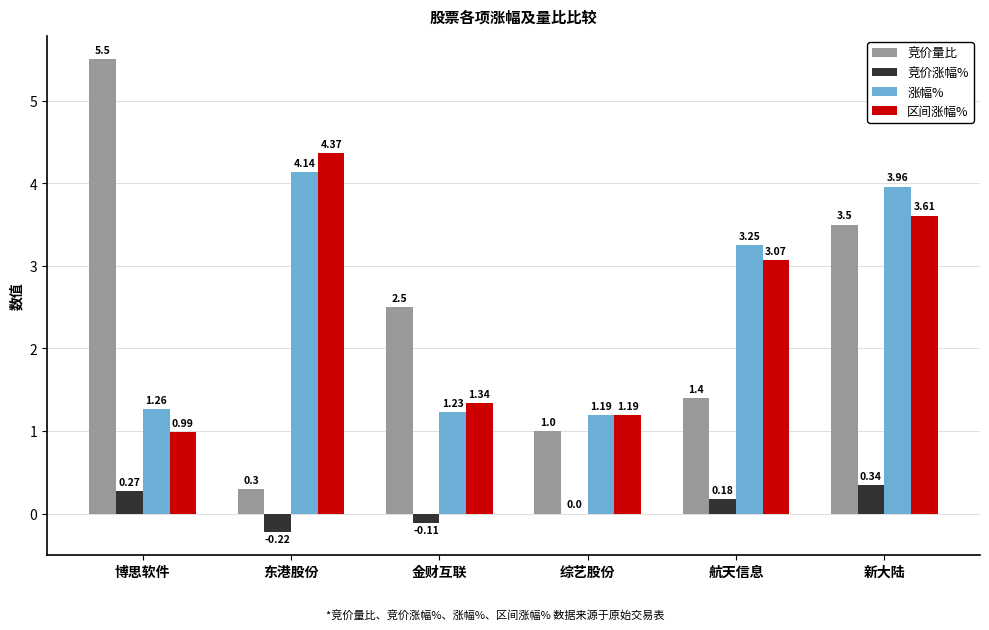

How many 竞价涨幅% values are between 0 and 1?

4